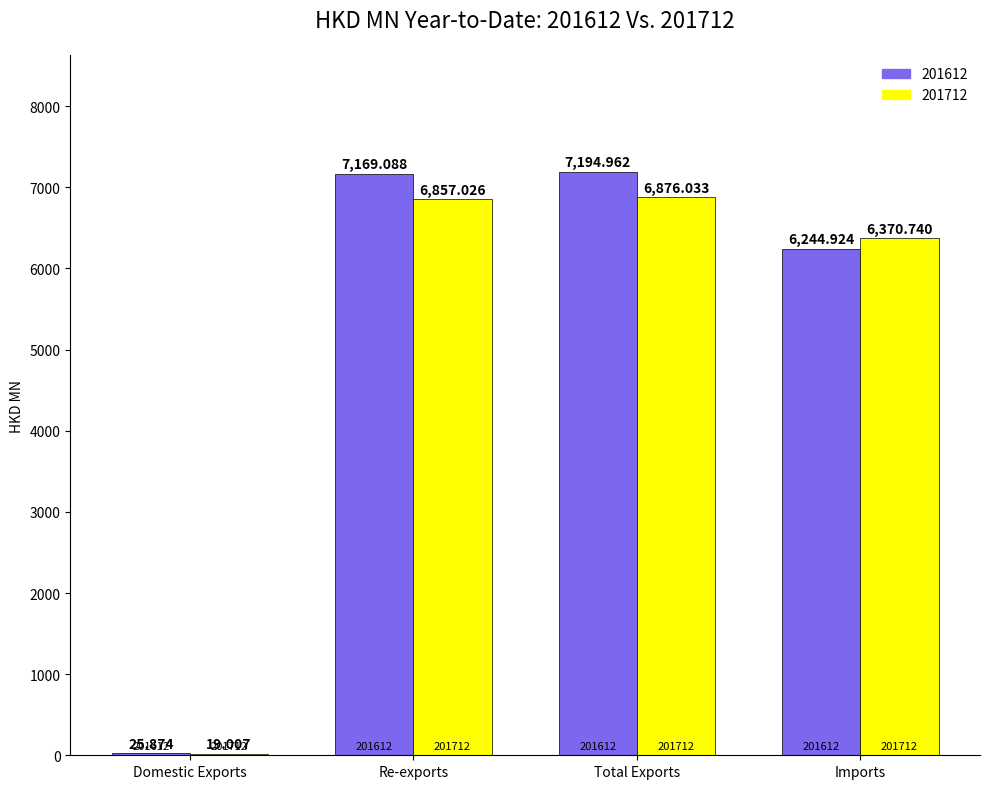

Which series has the largest total across all categories?

201612